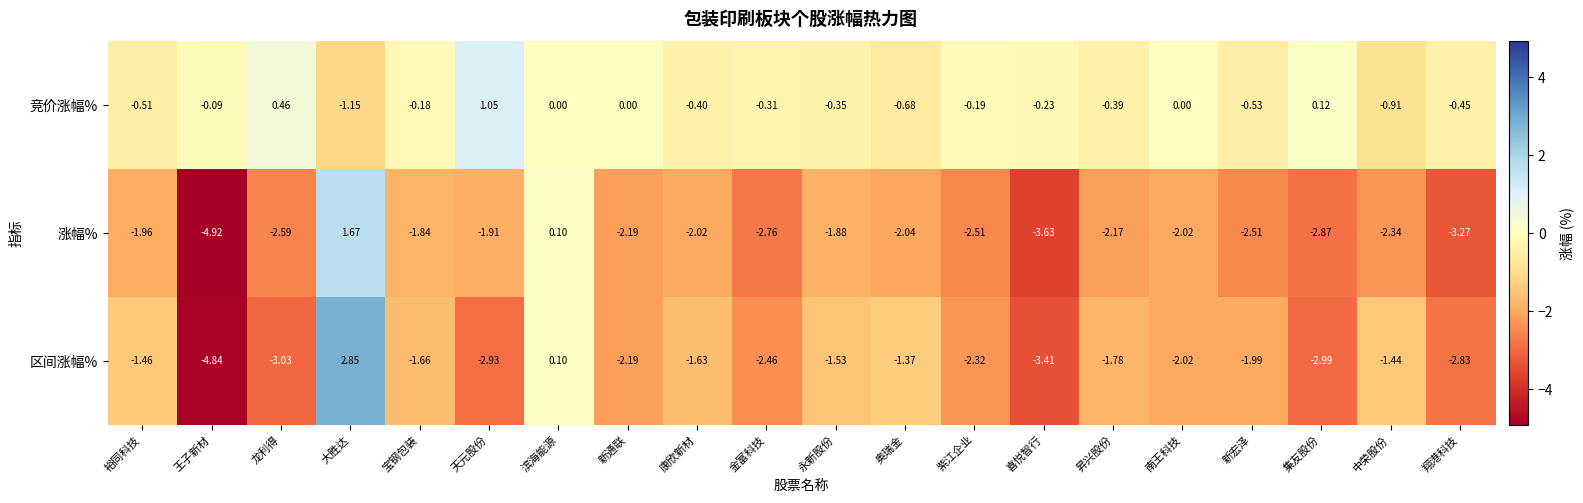

Which series has the largest total across all categories?

竞价涨幅%